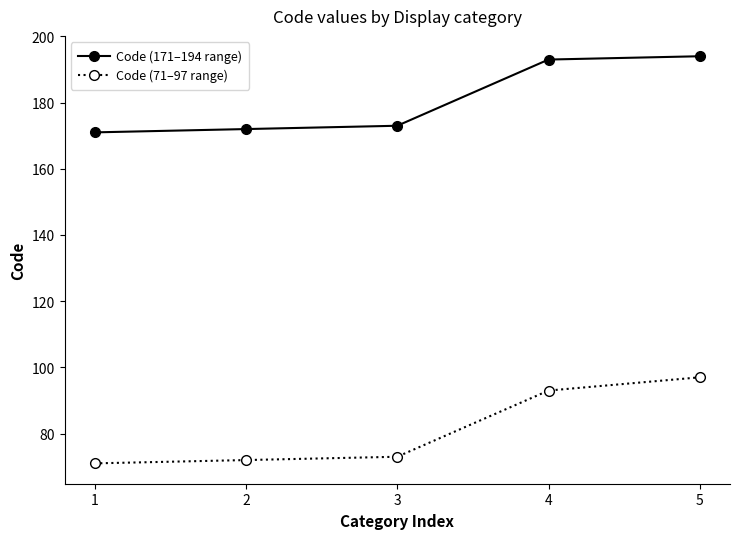

What is the sum of all Code (71–97 range) values?

406